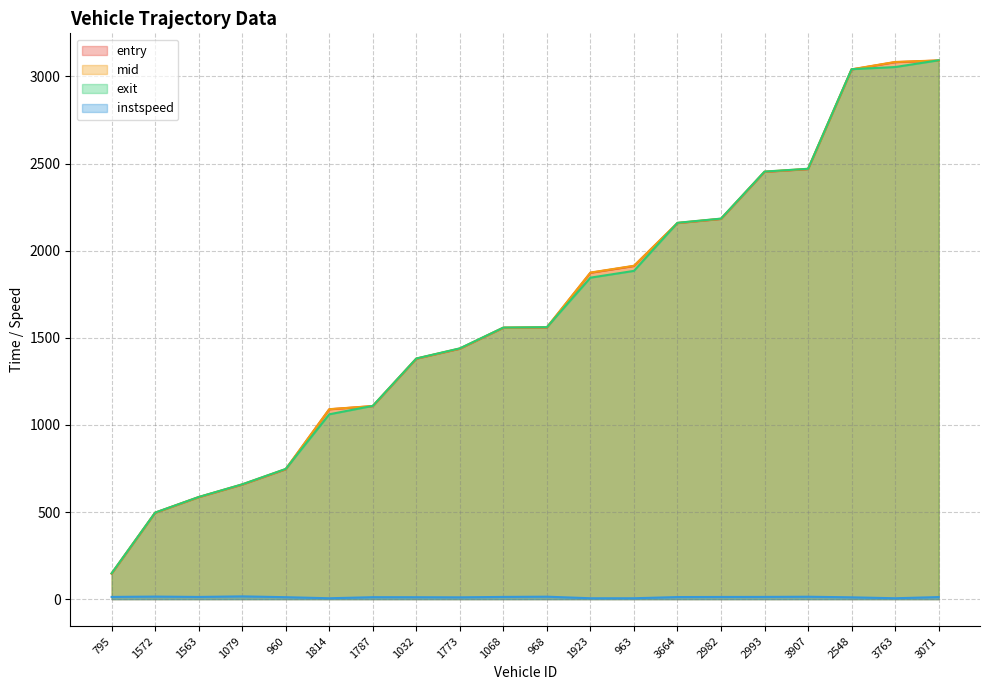

Reading left to right, list all the values displayed in this chart.

entry: 146.0	495.5	584.8	657.0	745.0	1089.5	1107.7	1379.7	1437.0	1557.4	1559.0	1873.0	1912.0	2158.0	2182.0	2452.0	2468.0	3040.1	3082.0	3091.5
mid: 147.5	496.1	585.5	658.4	746.5	1090.2	1108.5	1380.5	1438.5	1558.1	1560.4	1874.5	1913.5	2159.4	2183.5	2453.4	2469.6	3041.0	3083.4	3092.2
exit: 148.2	496.7	586.2	658.9	747.3	1060.9	1109.2	1381.3	1439.4	1558.8	1561.1	1845.2	1884.1	2160.1	2184.2	2454.1	2470.2	3041.9	3054.1	3093.0
instspeed: 12.6	14.6	12.5	15.8	11.1	5.0	11.1	10.9	10.2	12.7	14.0	5.0	5.0	11.8	12.4	12.7	13.7	10.3	5.0	11.8